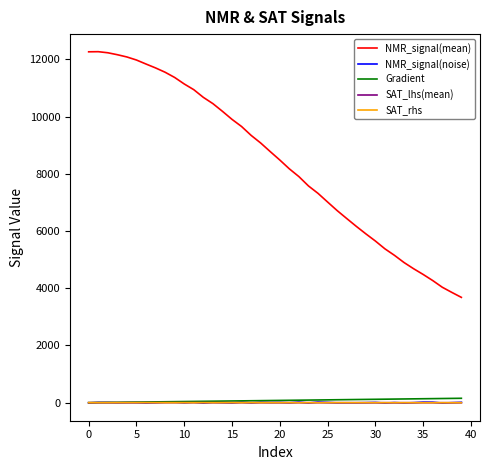

True or false: NMR_signal(mean) and SAT_rhs intersect in this chart.

False